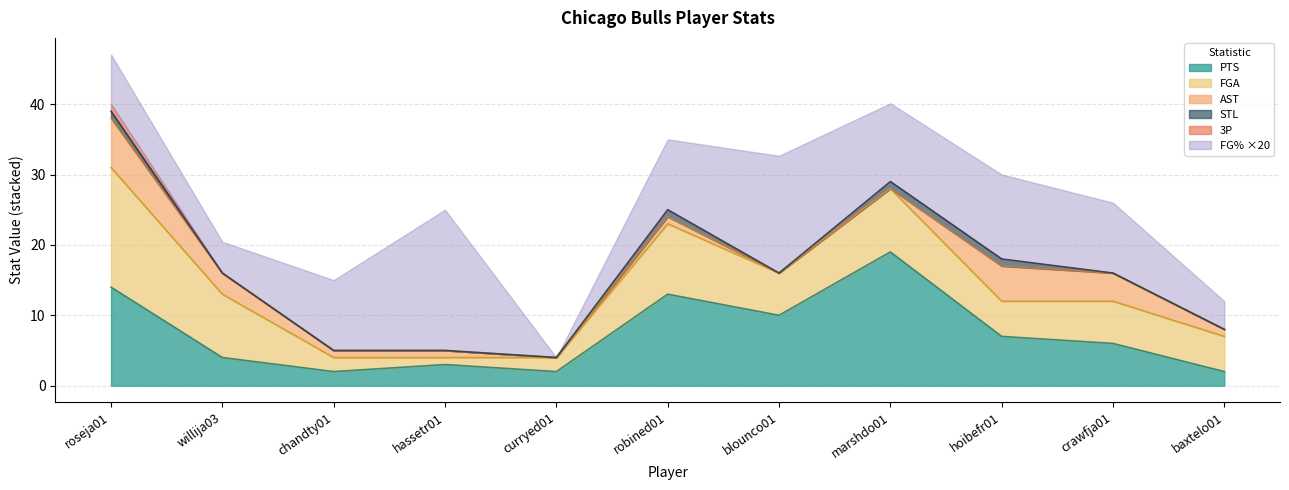

What is the total value across all series at marshdo01?

40.1